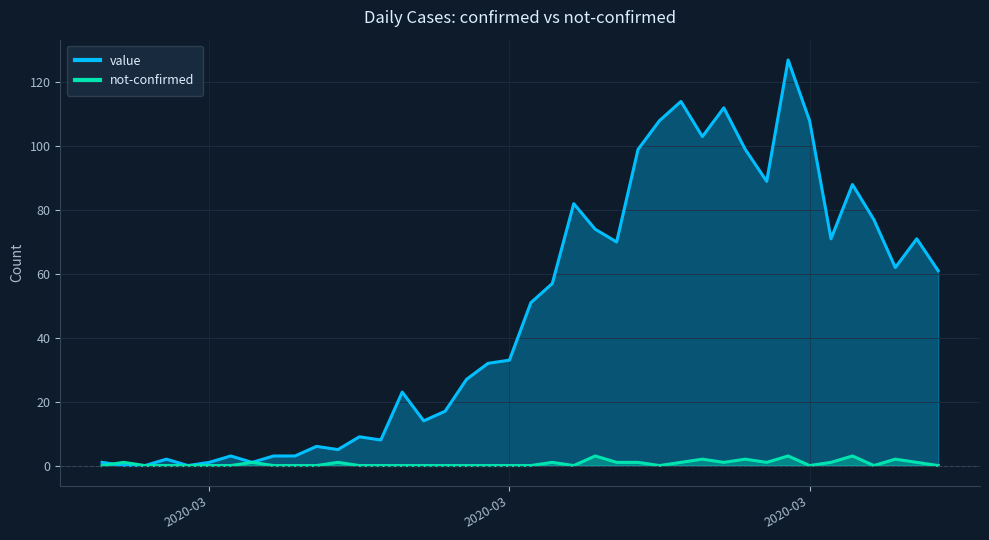

Which series has the widest spread of values?

value